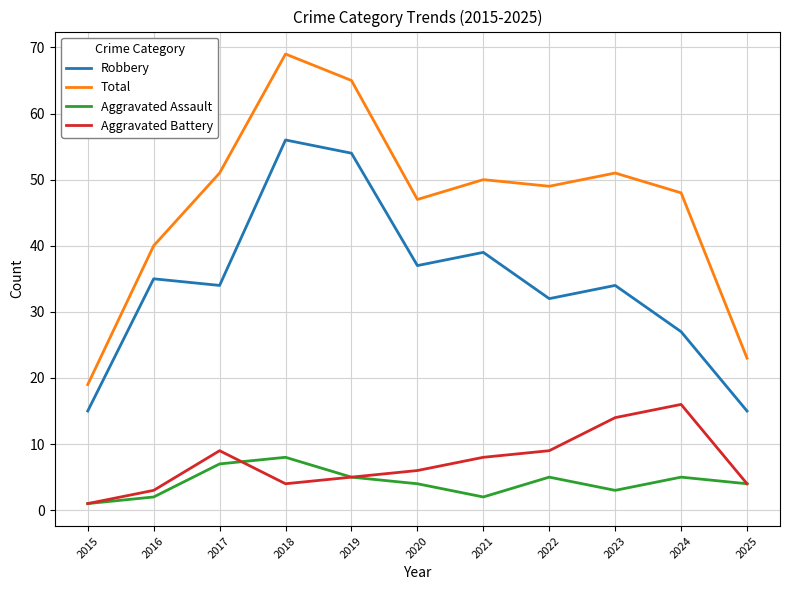

List the series in order of their peak value, lowest first.

Aggravated Assault, Aggravated Battery, Robbery, Total